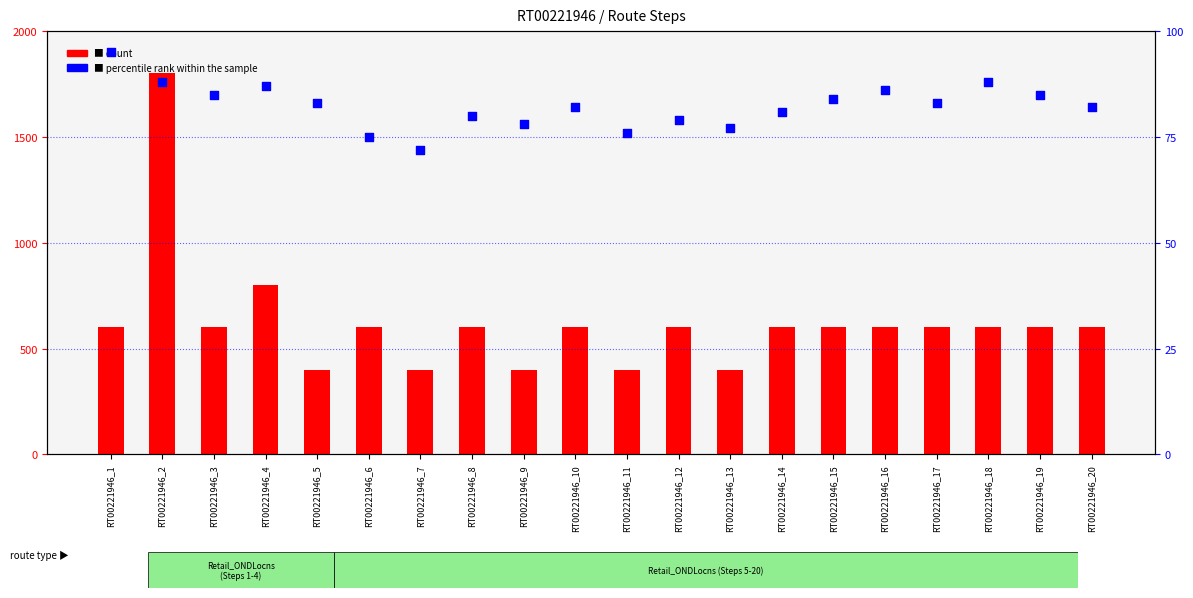

What are all the series names shown in the legend?

count, percentile rank within the sample